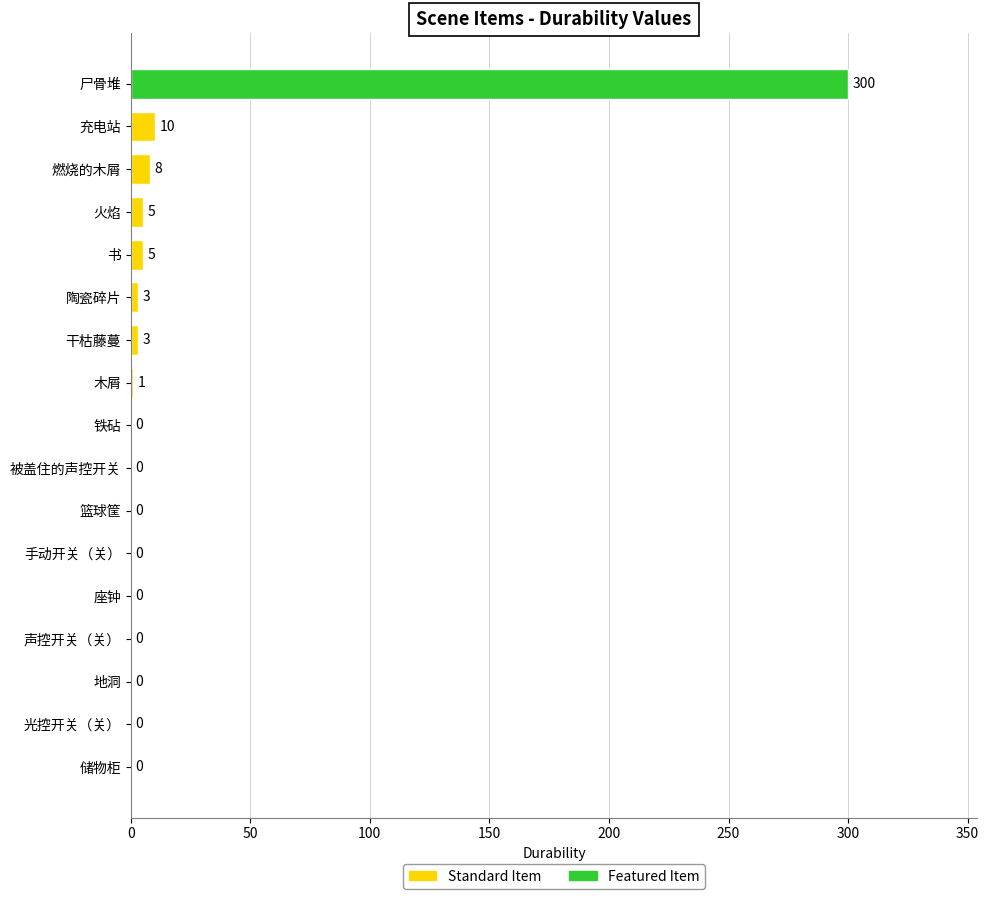

What is the change in value from 充电站 to 手动开关（关）?

-10